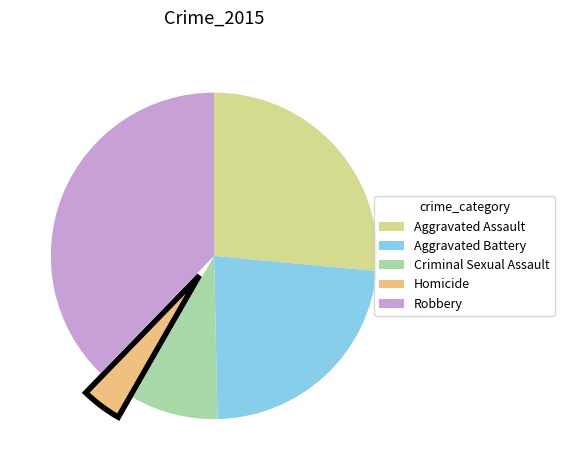

Is the sum of Criminal Sexual Assault and Aggravated Battery greater than half?

No